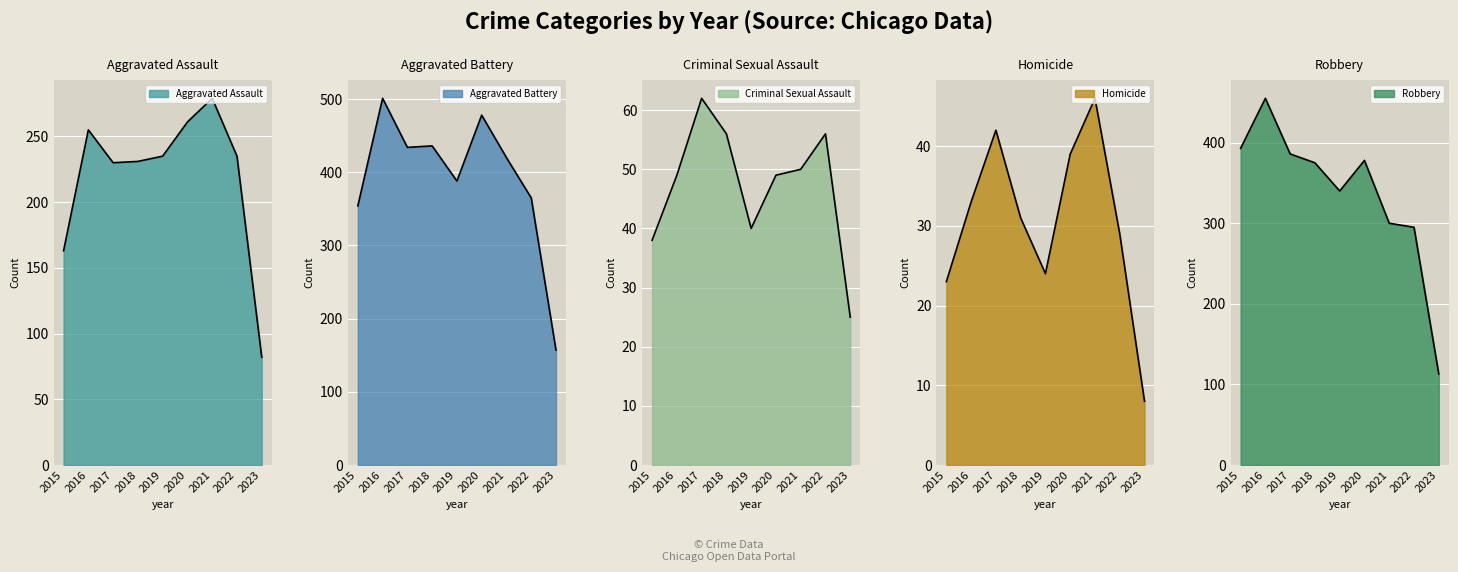

What is the difference between the maximum and minimum values in the Homicide series?

38